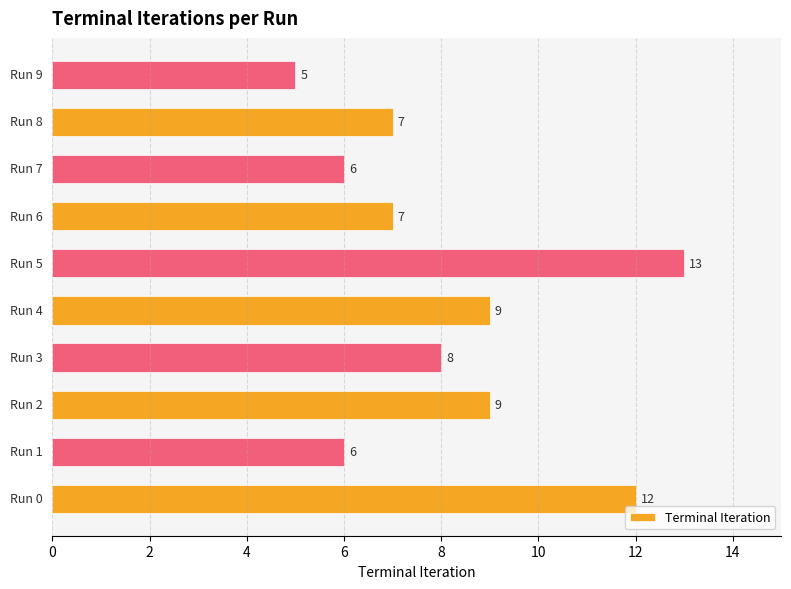

Count the values in the range 6 to 9.

7